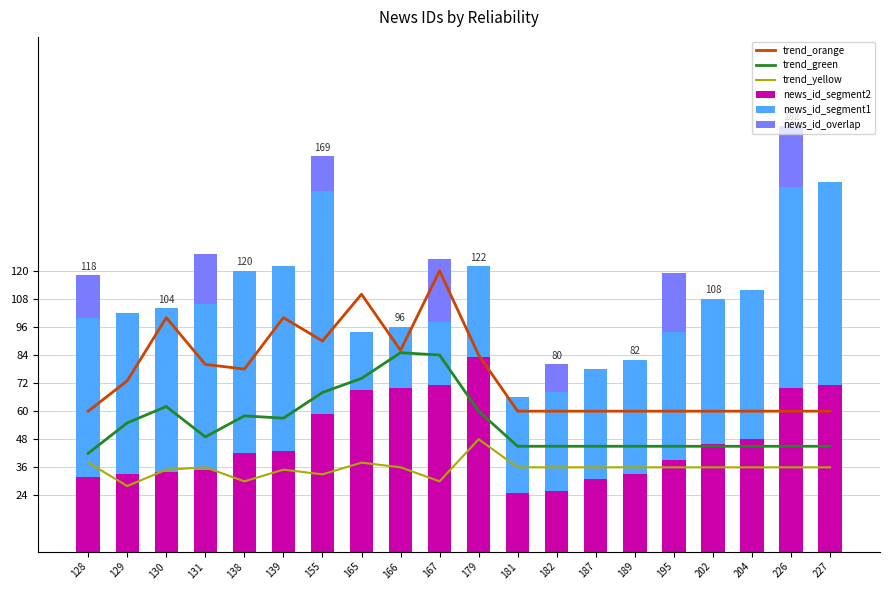

What is the difference between the maximum and second lowest values in the news_id_segment2 series?

57